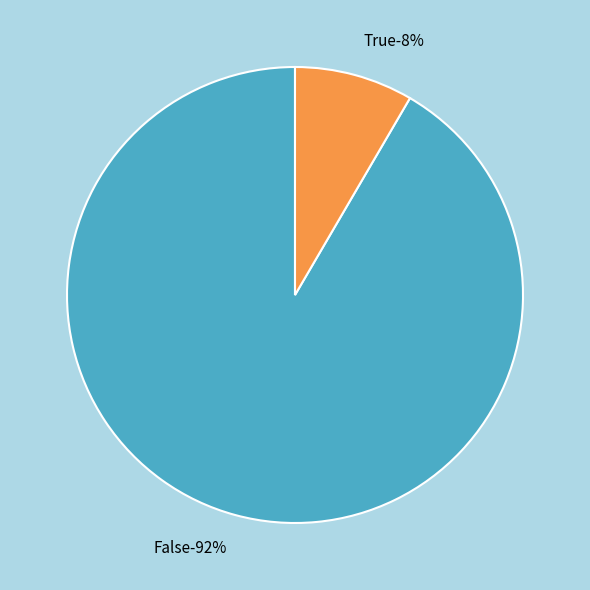

True or false: False accounts for 82% of the total.

False